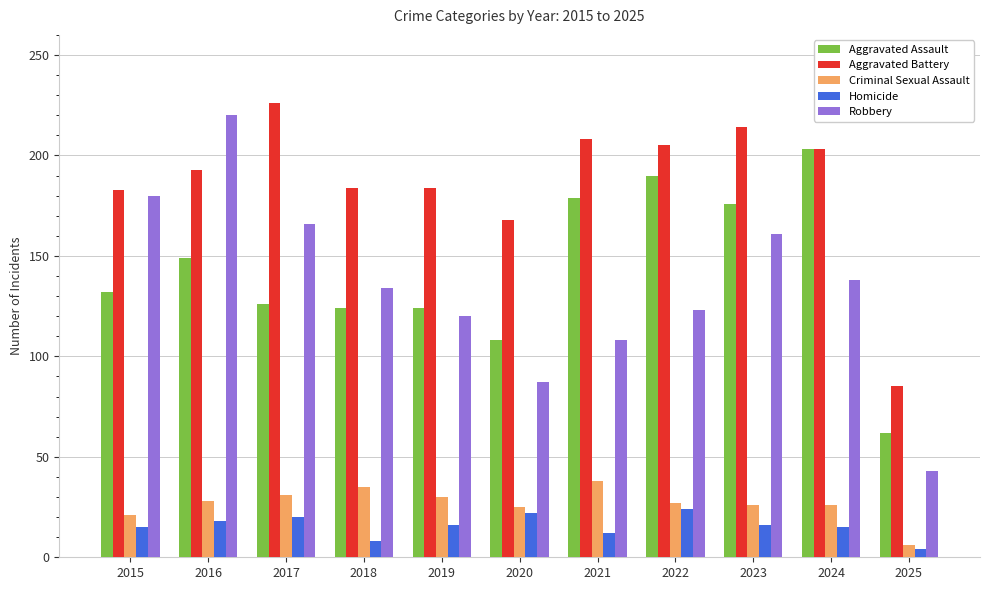

Are the bars horizontal?

No